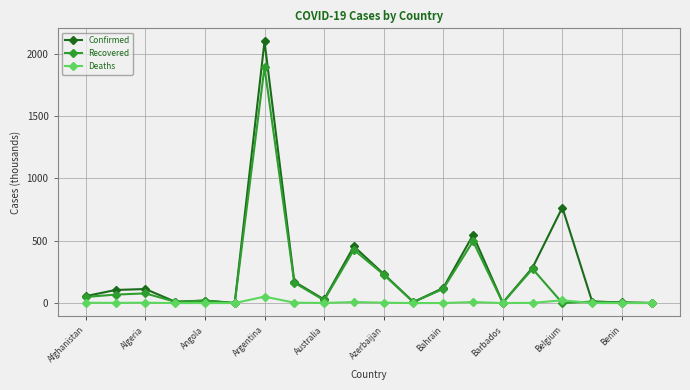

True or false: Recovered has more than 2 points higher than both neighbors.

True